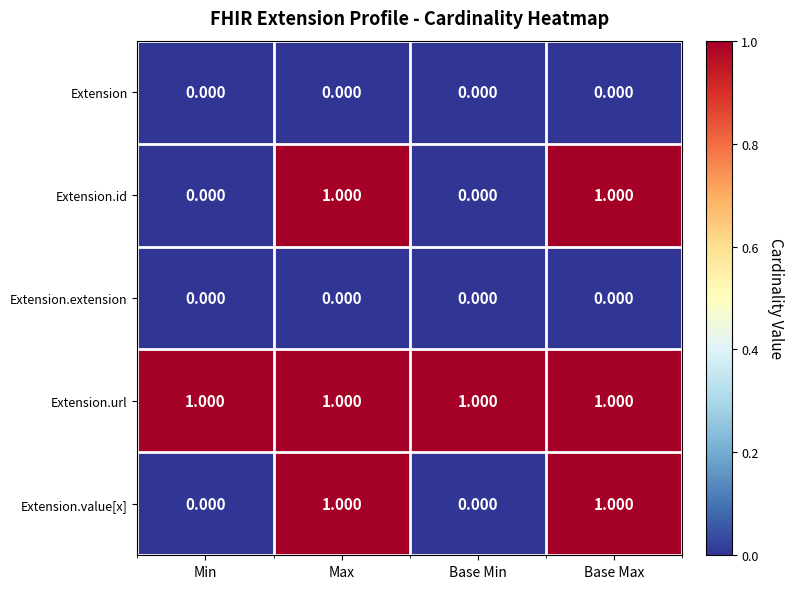

Which series has the largest total across all categories?

Extension.url